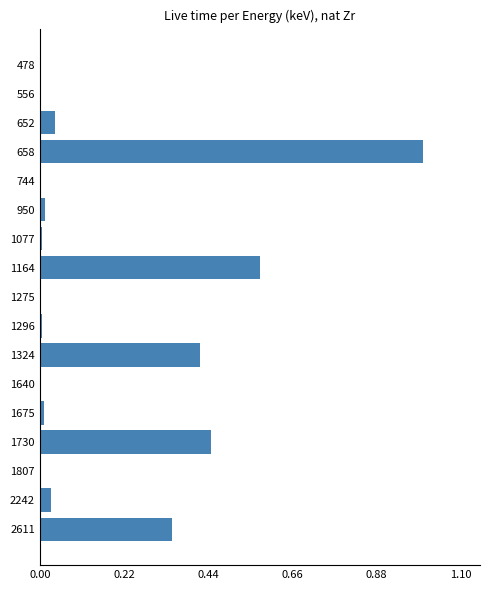

Which category has the highest value across all series?

658